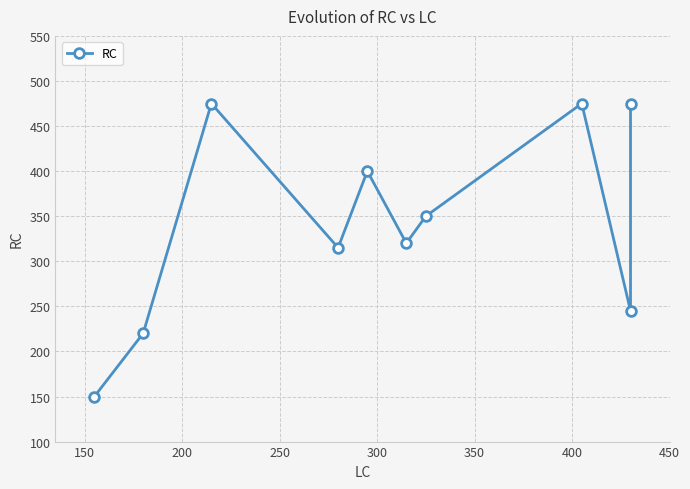

Approximately how many times larger is the value at 450 compared to 400?

1.4